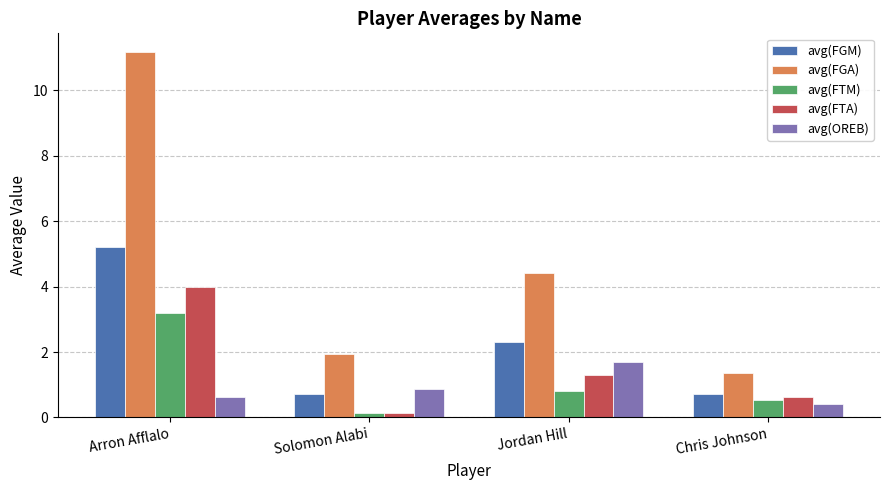

Which series has the widest spread of values?

avg(FGA)